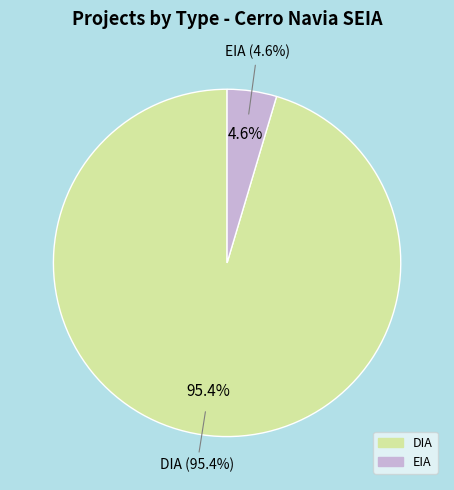

Rank the categories by value from lowest to highest.

EIA, DIA